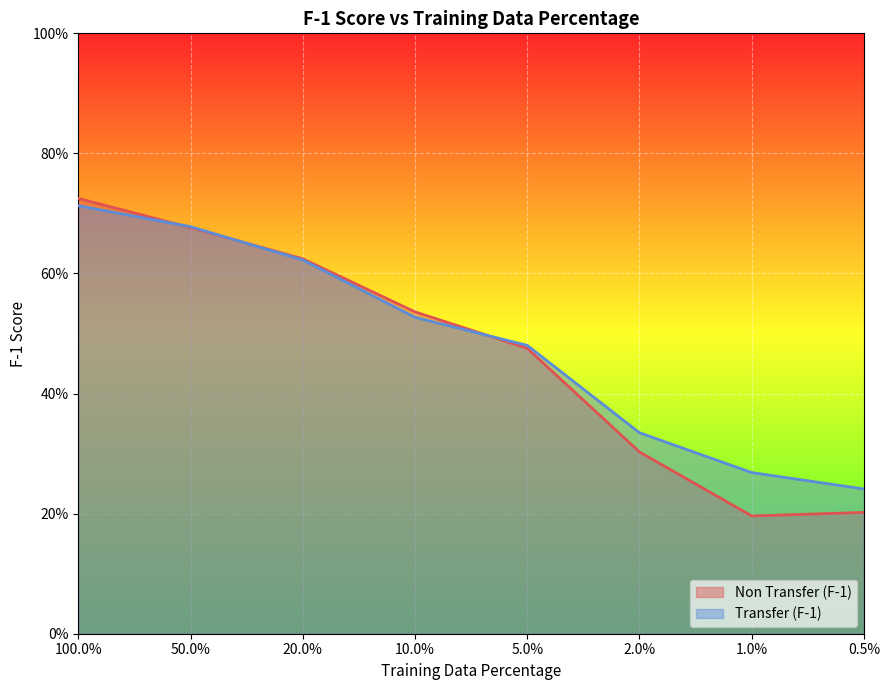

What is the maximum value shown in the chart?

0.7